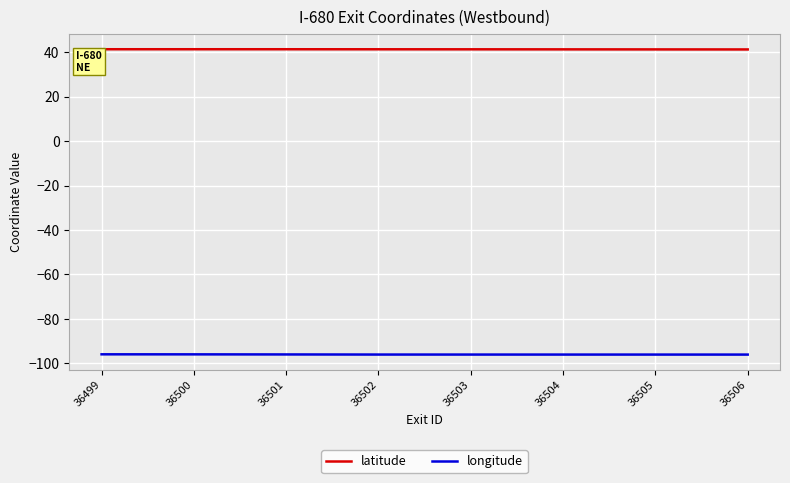

Is it true that latitude equals 27.3 at 36499?

False